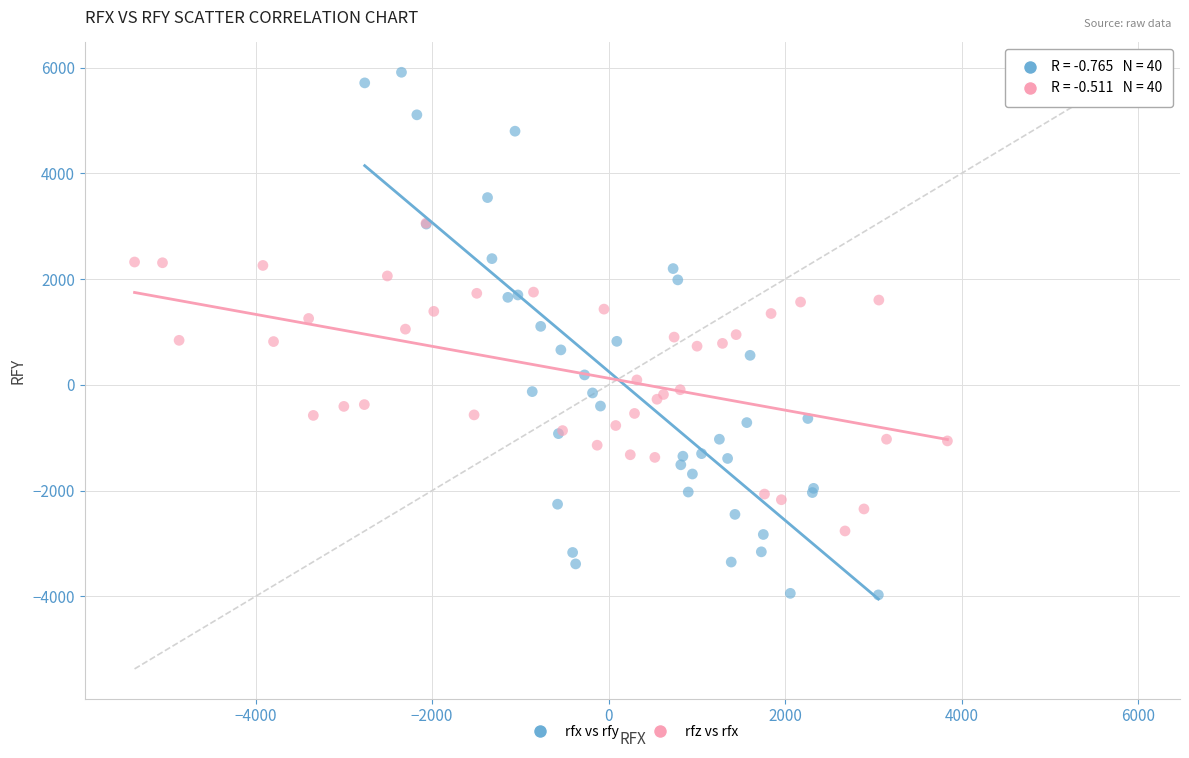

Which series contains the lowest Y value?

rfx vs rfy